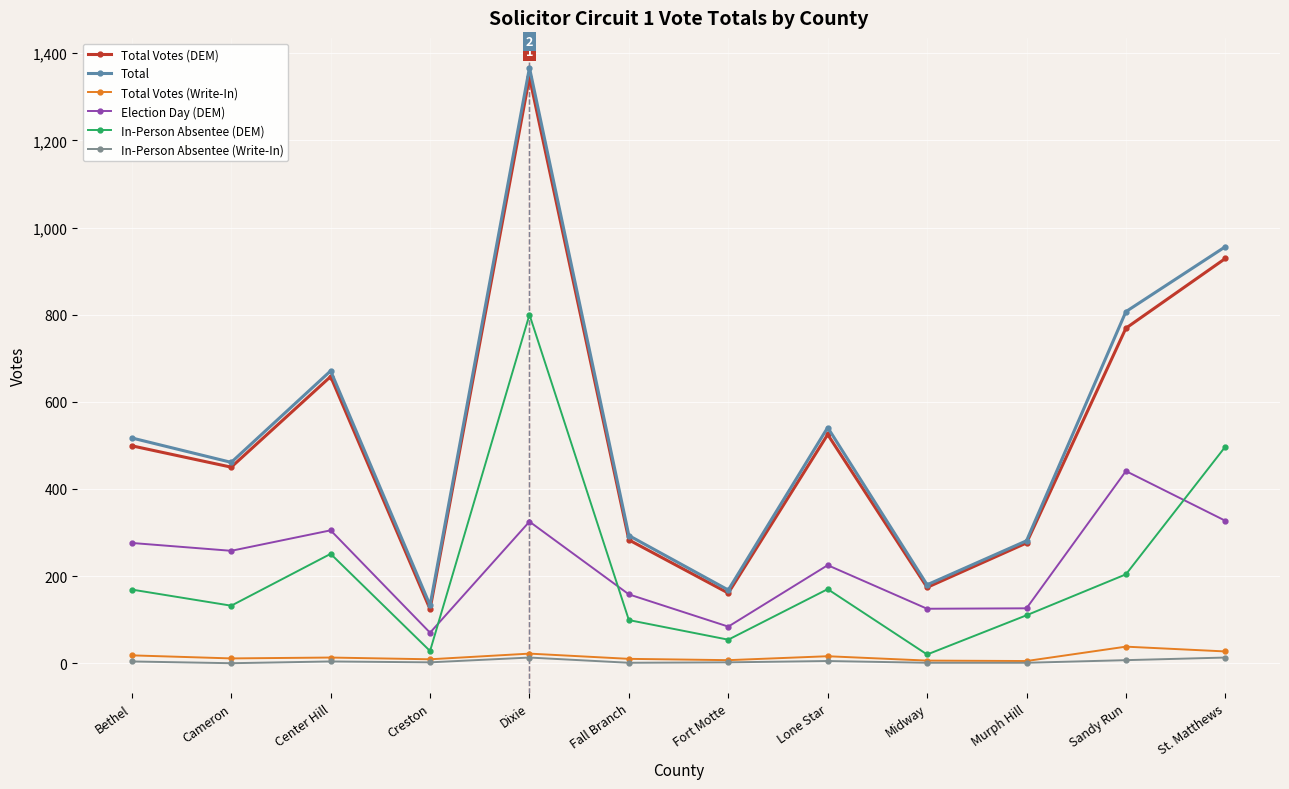

How many values in the Total Votes (DEM) series are below 499?

6